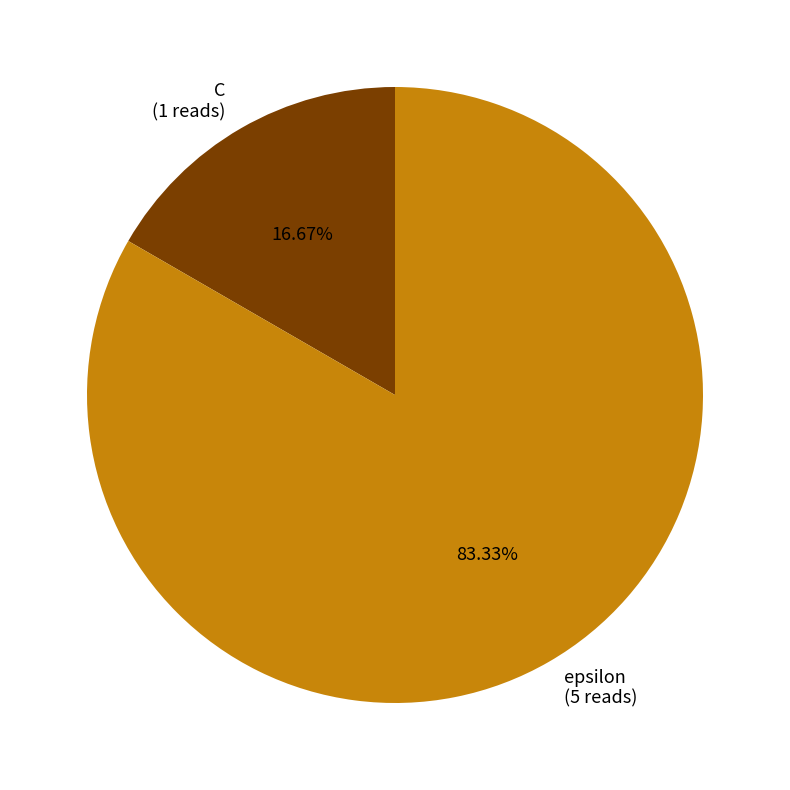

The C slice represents 17% of the pie. True or false?

True